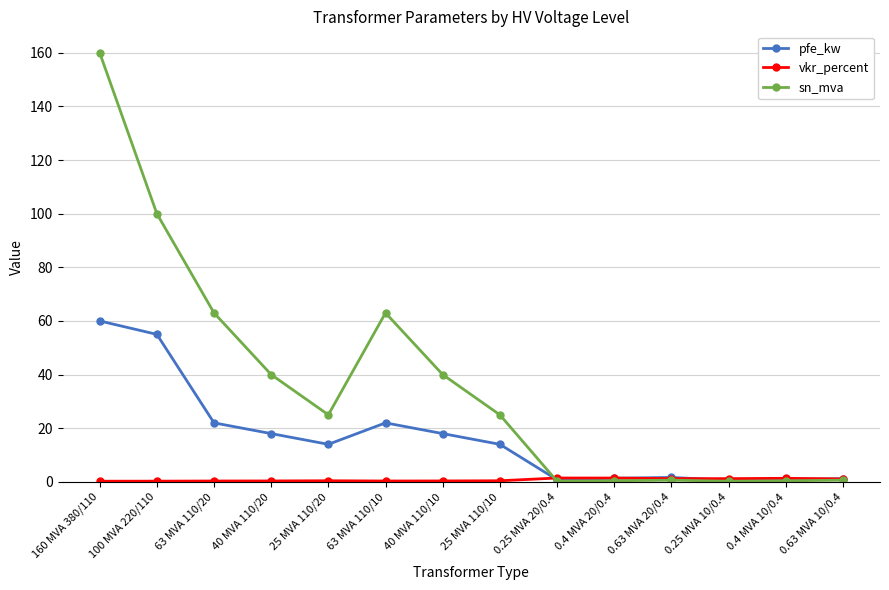

At which category is the sum across all series the highest?

160 MVA 380/110